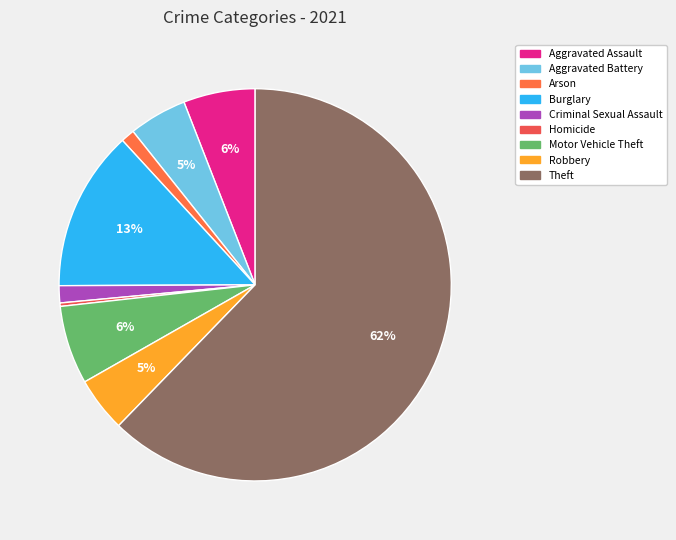

Is it true that Robbery is 5% of the pie?

True